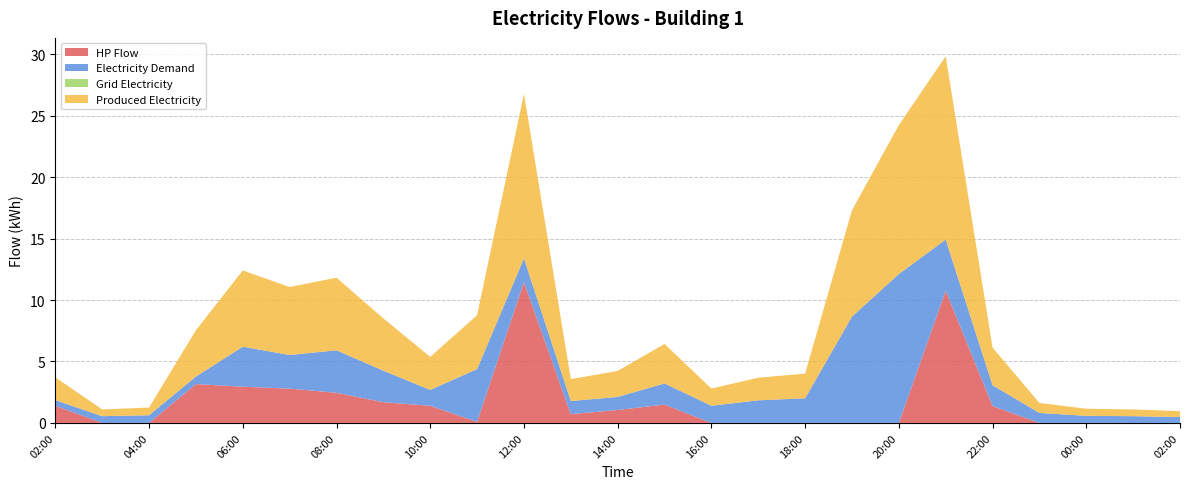

Reading right to left, extract all data points from this chart.

HP Flow: 0.0	0.0	0.0	0.0	1.4	10.8	0.0	0.0	0.0	0.0	0.0	1.5	1.1	0.7	11.5	0.1	1.4	1.7	2.5	2.8	2.9	3.2	0.0	0.0	1.4
Electricity Demand: 0.5	0.5	0.6	0.8	1.7	4.2	12.1	8.6	2.0	1.8	1.4	1.7	1.1	1.1	1.9	4.3	1.3	2.6	3.5	2.7	3.3	0.6	0.6	0.5	0.5
Grid Electricity: 0.0	0.0	0.0	0.0	0.0	0.0	0.0	0.0	0.0	0.0	0.0	0.0	0.0	0.0	0.0	0.0	0.0	0.0	0.0	0.0	0.0	0.0	0.0	0.0	0.0
Produced Electricity: 0.5	0.5	0.6	0.8	3.1	14.9	12.1	8.6	2.0	1.8	1.4	3.2	2.1	1.8	13.4	4.4	2.7	4.3	5.9	5.5	6.2	3.8	0.6	0.5	1.9